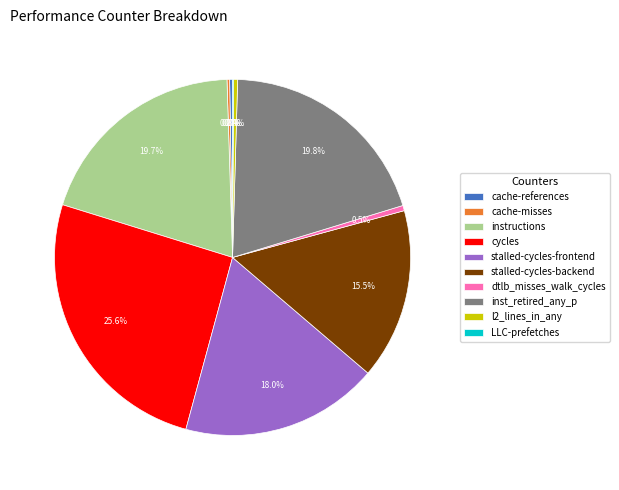

Does any single category account for the majority?

No